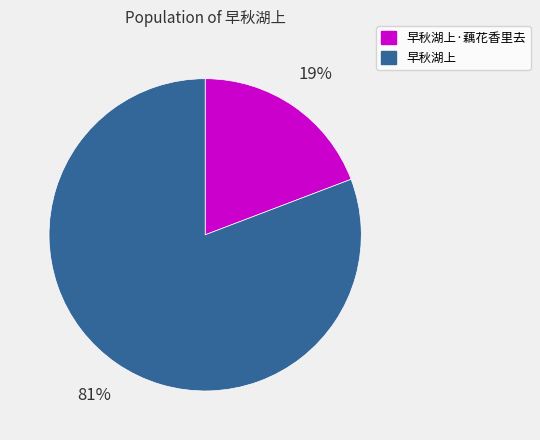

Which slice is the smallest?

早秋湖上·藕花香里去